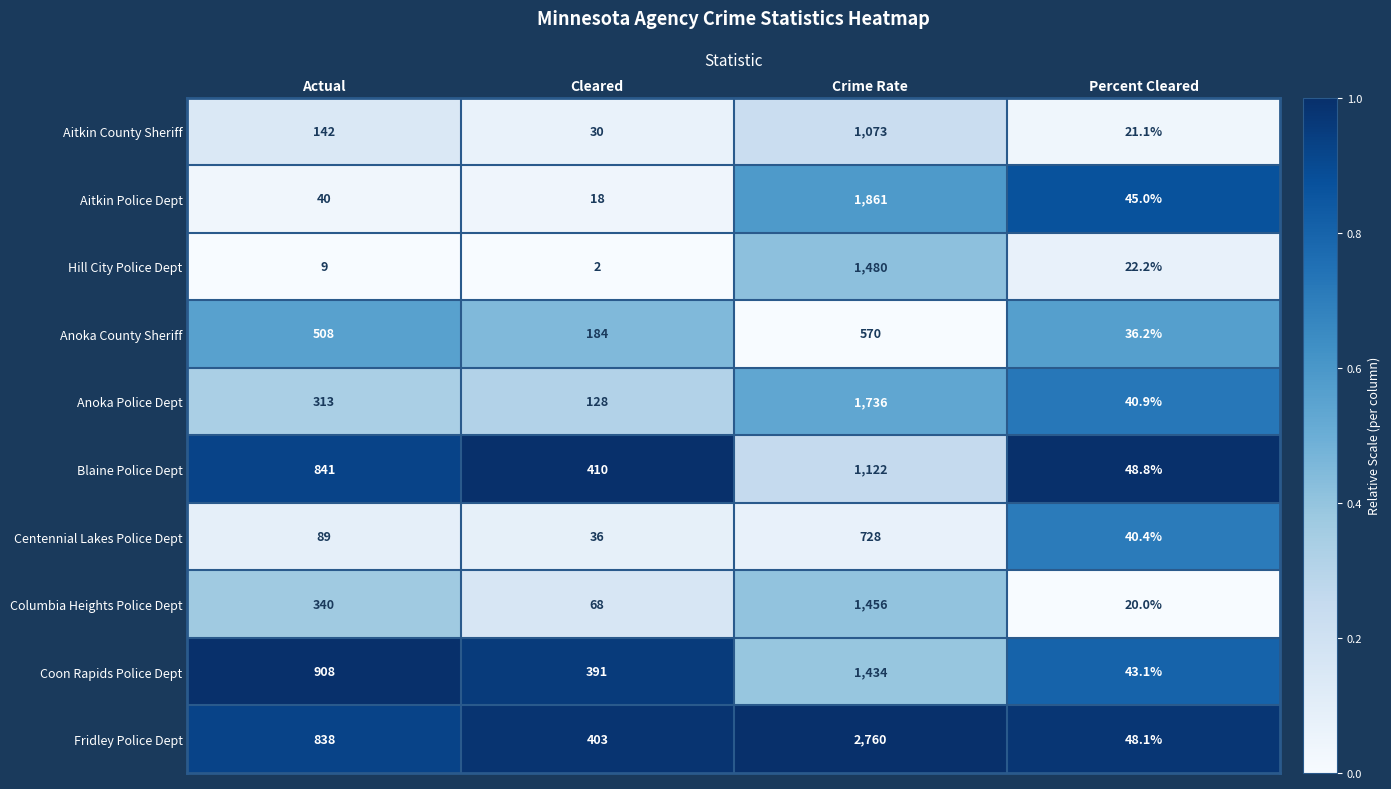

At which category does the chart reach its peak across all series?

Crime Rate